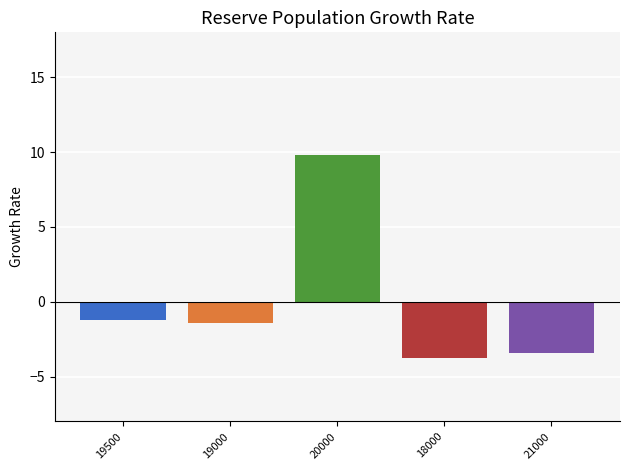

What is the maximum value shown in the chart?

9.8